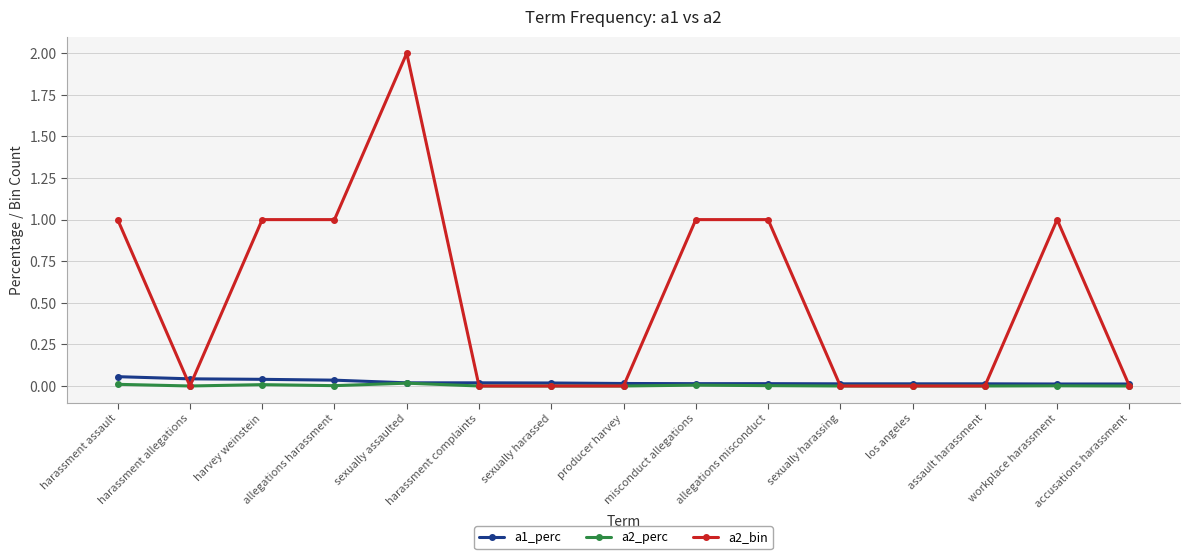

The a1_perc series shows 0.0 at sexually harassing. True or false?

True